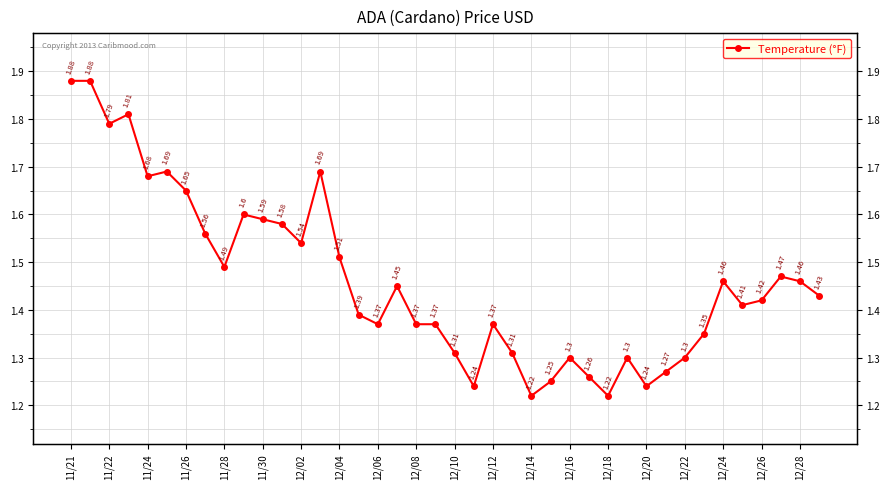

Does the chart have visible grid lines?

Yes